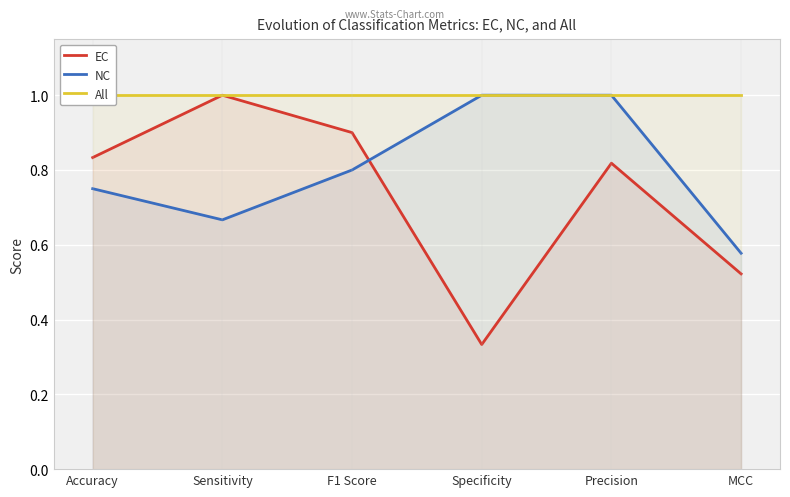

True or false: All and EC cross at least once.

False